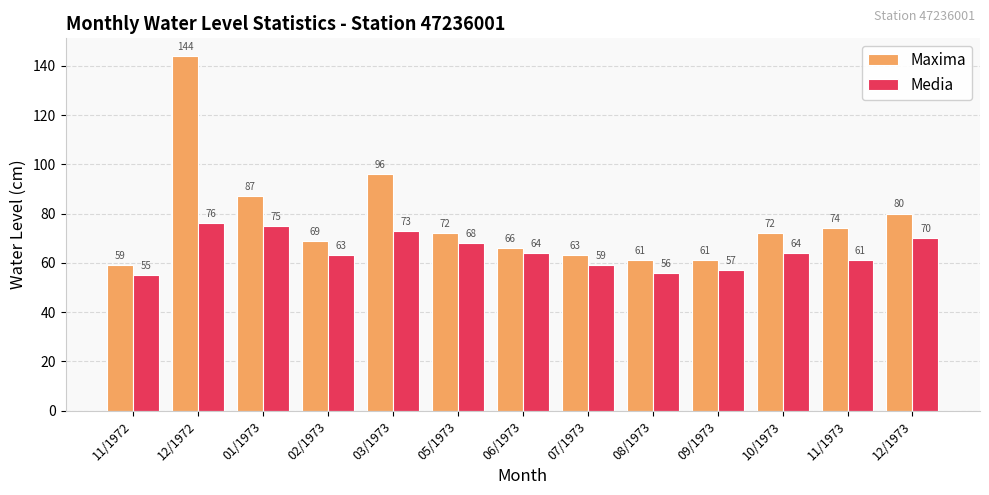

Does the chart contain stacked bars?

No